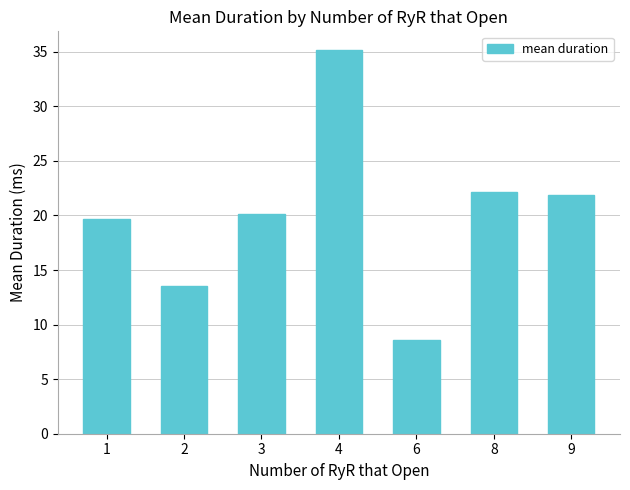

Are the bars horizontal?

No